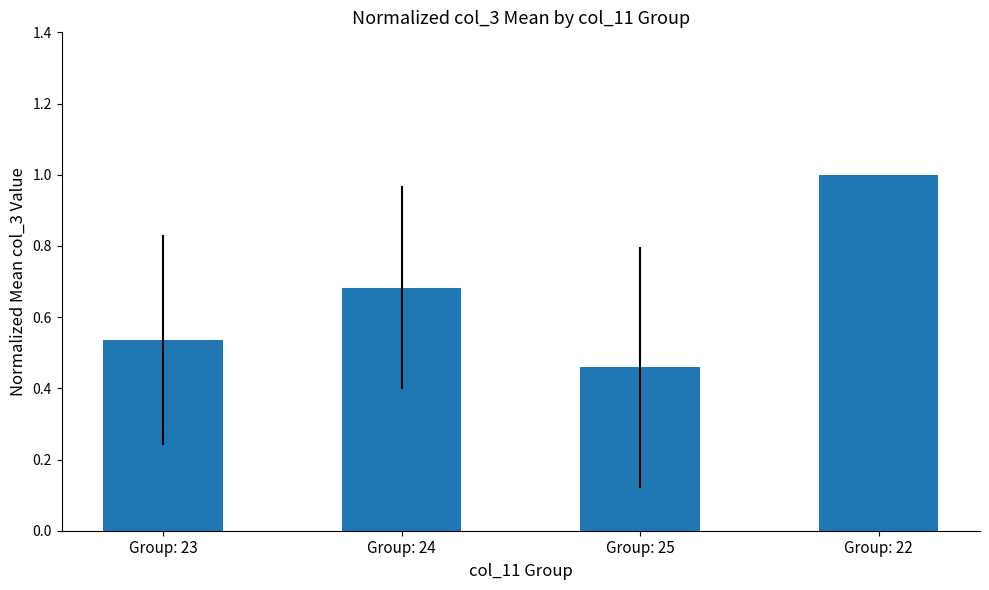

What is the difference between the second highest and minimum values?

0.2